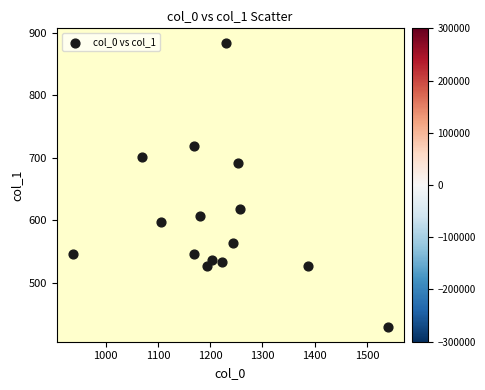

What is the range of Y values (max minus min)?

455.6